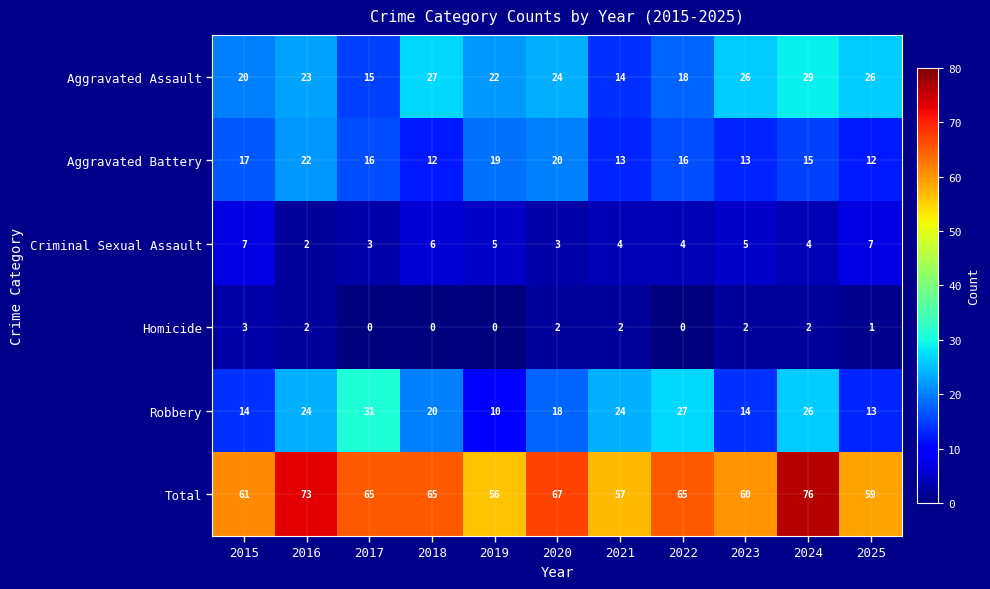

Which category has the highest value in the Total series?

2024